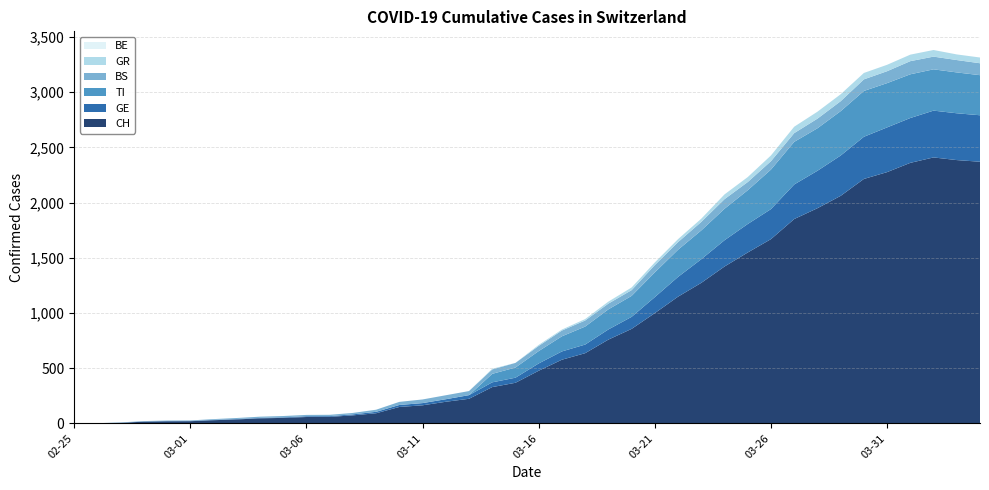

Reading left to right, extract all data points from this chart.

CH: 2020-02-25=0	2020-02-26=1	2020-02-27=5	2020-02-28=16	2020-02-29=19	2020-03-01=20	2020-03-02=29	2020-03-03=36	2020-03-04=46	2020-03-05=50	2020-03-06=58	2020-03-07=59	2020-03-08=73	2020-03-09=92	2020-03-10=149	2020-03-11=164	2020-03-12=196	2020-03-13=223	2020-03-14=329	2020-03-15=368	2020-03-16=477	2020-03-17=577	2020-03-18=636	2020-03-19=759	2020-03-20=856	2020-03-21=999	2020-03-22=1148	2020-03-23=1273	2020-03-24=1421	2020-03-25=1548	2020-03-26=1669	2020-03-27=1851	2020-03-28=1949	2020-03-29=2061	2020-03-30=2214	2020-03-31=2276	2020-04-01=2360	2020-04-02=2409	2020-04-03=2385	2020-04-04=2370
GE: 2020-02-25=0	2020-02-26=1	2020-02-27=1	2020-02-28=2	2020-02-29=3	2020-03-01=3	2020-03-02=3	2020-03-03=4	2020-03-04=4	2020-03-05=5	2020-03-06=7	2020-03-07=7	2020-03-08=9	2020-03-09=13	2020-03-10=18	2020-03-11=20	2020-03-12=23	2020-03-13=33	2020-03-14=43	2020-03-15=46	2020-03-16=66	2020-03-17=75	2020-03-18=78	2020-03-19=92	2020-03-20=109	2020-03-21=145	2020-03-22=179	2020-03-23=214	2020-03-24=238	2020-03-25=258	2020-03-26=272	2020-03-27=313	2020-03-28=339	2020-03-29=365	2020-03-30=382	2020-03-31=405	2020-04-01=406	2020-04-02=424	2020-04-03=424	2020-04-04=421
BS: 2020-02-25=0	2020-02-26=0	2020-02-27=3	2020-02-28=3	2020-02-29=4	2020-03-01=4	2020-03-02=7	2020-03-03=9	2020-03-04=11	2020-03-05=12	2020-03-06=12	2020-03-07=12	2020-03-08=13	2020-03-09=19	2020-03-10=28	2020-03-11=33	2020-03-12=36	2020-03-13=37	2020-03-14=40	2020-03-15=42	2020-03-16=47	2020-03-17=52	2020-03-18=55	2020-03-19=52	2020-03-20=52	2020-03-21=66	2020-03-22=69	2020-03-23=77	2020-03-24=87	2020-03-25=74	2020-03-26=76	2020-03-27=79	2020-03-28=87	2020-03-29=90	2020-03-30=105	2020-03-31=108	2020-04-01=119	2020-04-02=115	2020-04-03=112	2020-04-04=108
GR: 2020-02-25=0	2020-02-26=0	2020-02-27=0	2020-02-28=0	2020-02-29=0	2020-03-01=0	2020-03-02=0	2020-03-03=0	2020-03-04=0	2020-03-05=0	2020-03-06=0	2020-03-07=0	2020-03-08=0	2020-03-09=0	2020-03-10=0	2020-03-11=0	2020-03-12=0	2020-03-13=0	2020-03-14=6	2020-03-15=0	2020-03-16=9	2020-03-17=9	2020-03-18=13	2020-03-19=18	2020-03-20=24	2020-03-21=24	2020-03-22=27	2020-03-23=29	2020-03-24=43	2020-03-25=45	2020-03-26=52	2020-03-27=58	2020-03-28=63	2020-03-29=63	2020-03-30=58	2020-03-31=58	2020-04-01=59	2020-04-02=60	2020-04-03=51	2020-04-04=52
TI: 2020-02-25=0	2020-02-26=0	2020-02-27=0	2020-02-28=0	2020-02-29=0	2020-03-01=0	2020-03-02=0	2020-03-03=0	2020-03-04=0	2020-03-05=0	2020-03-06=0	2020-03-07=0	2020-03-08=0	2020-03-09=0	2020-03-10=0	2020-03-11=0	2020-03-12=0	2020-03-13=0	2020-03-14=77	2020-03-15=92	2020-03-16=112	2020-03-17=137	2020-03-18=163	2020-03-19=182	2020-03-20=190	2020-03-21=224	2020-03-22=246	2020-03-23=261	2020-03-24=285	2020-03-25=306	2020-03-26=358	2020-03-27=386	2020-03-28=385	2020-03-29=402	2020-03-30=415	2020-03-31=401	2020-04-01=396	2020-04-02=374	2020-04-03=370	2020-04-04=363
BE: 2020-02-25=0	2020-02-26=0	2020-02-27=0	2020-02-28=0	2020-02-29=0	2020-03-01=0	2020-03-02=0	2020-03-03=0	2020-03-04=0	2020-03-05=0	2020-03-06=0	2020-03-07=0	2020-03-08=0	2020-03-09=0	2020-03-10=0	2020-03-11=0	2020-03-12=0	2020-03-13=0	2020-03-14=0	2020-03-15=0	2020-03-16=0	2020-03-17=0	2020-03-18=0	2020-03-19=0	2020-03-20=0	2020-03-21=0	2020-03-22=0	2020-03-23=0	2020-03-24=0	2020-03-25=0	2020-03-26=0	2020-03-27=0	2020-03-28=0	2020-03-29=0	2020-03-30=0	2020-03-31=0	2020-04-01=0	2020-04-02=0	2020-04-03=0	2020-04-04=0